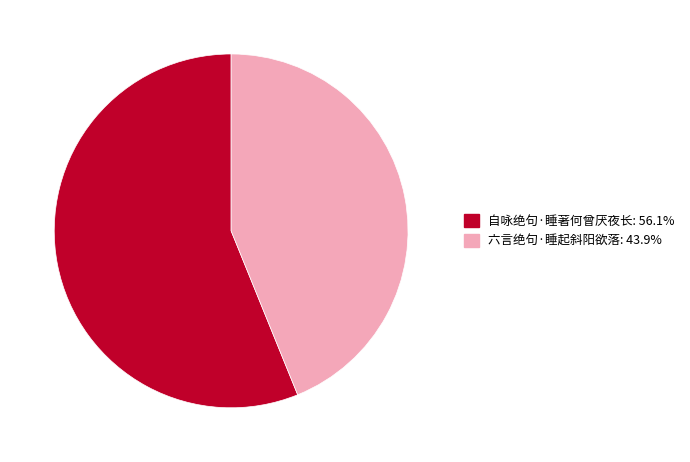

Which category accounts for the majority?

自咏绝句·睡著何曾厌夜长